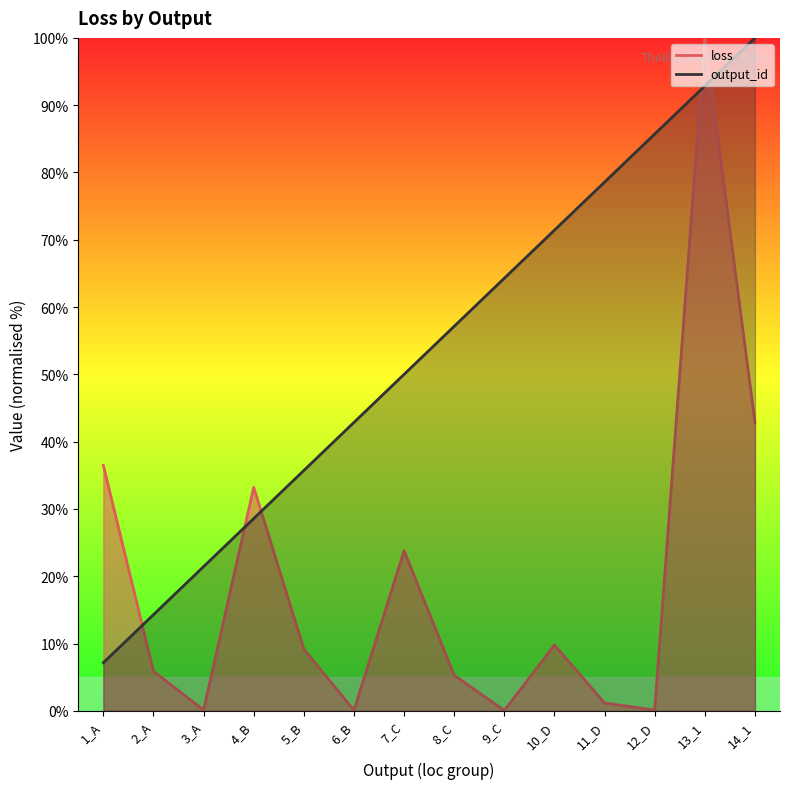

Which category has the highest value in the output_id series?

14_1